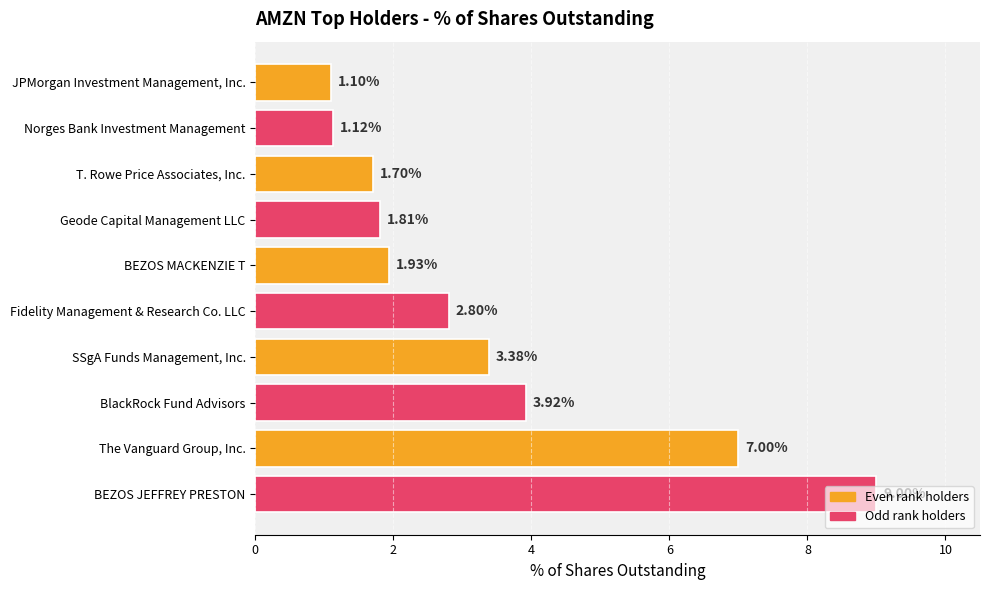

Where is the data nearest to the value 5?

BlackRock Fund Advisors